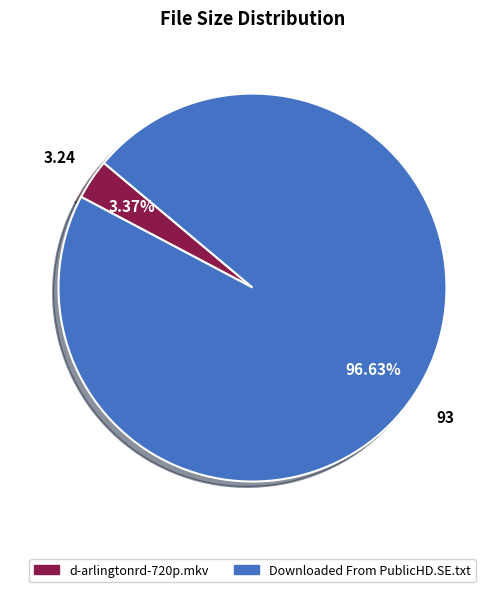

Rank the categories by value from highest to lowest.

Downloaded From PublicHD.SE.txt, d-arlingtonrd-720p.mkv